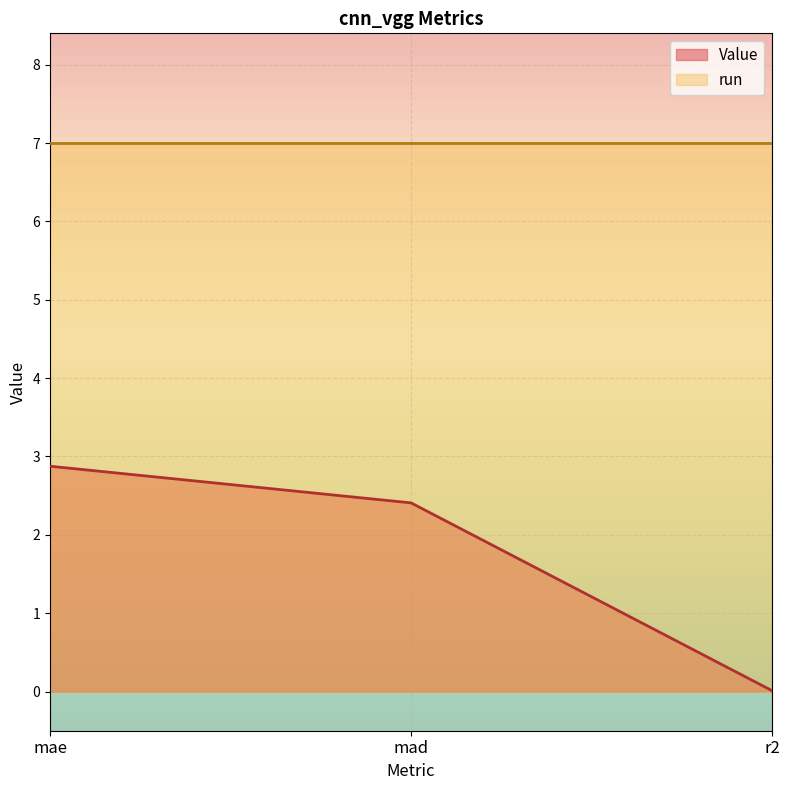

What is the average value?

1.8